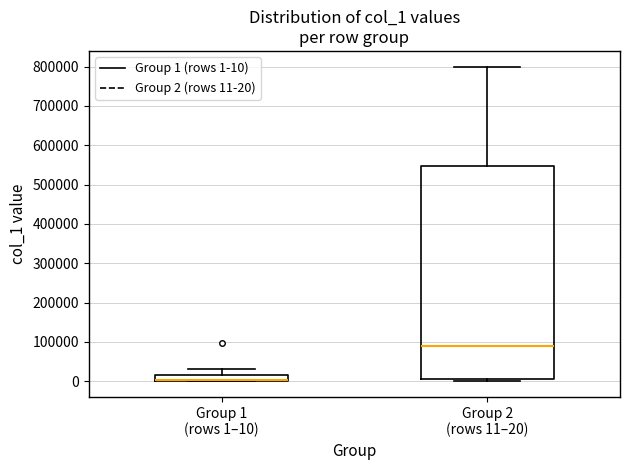

Comparing the boxes themselves (not the whiskers), which one is the tallest?

Group 2 (rows 11–20)